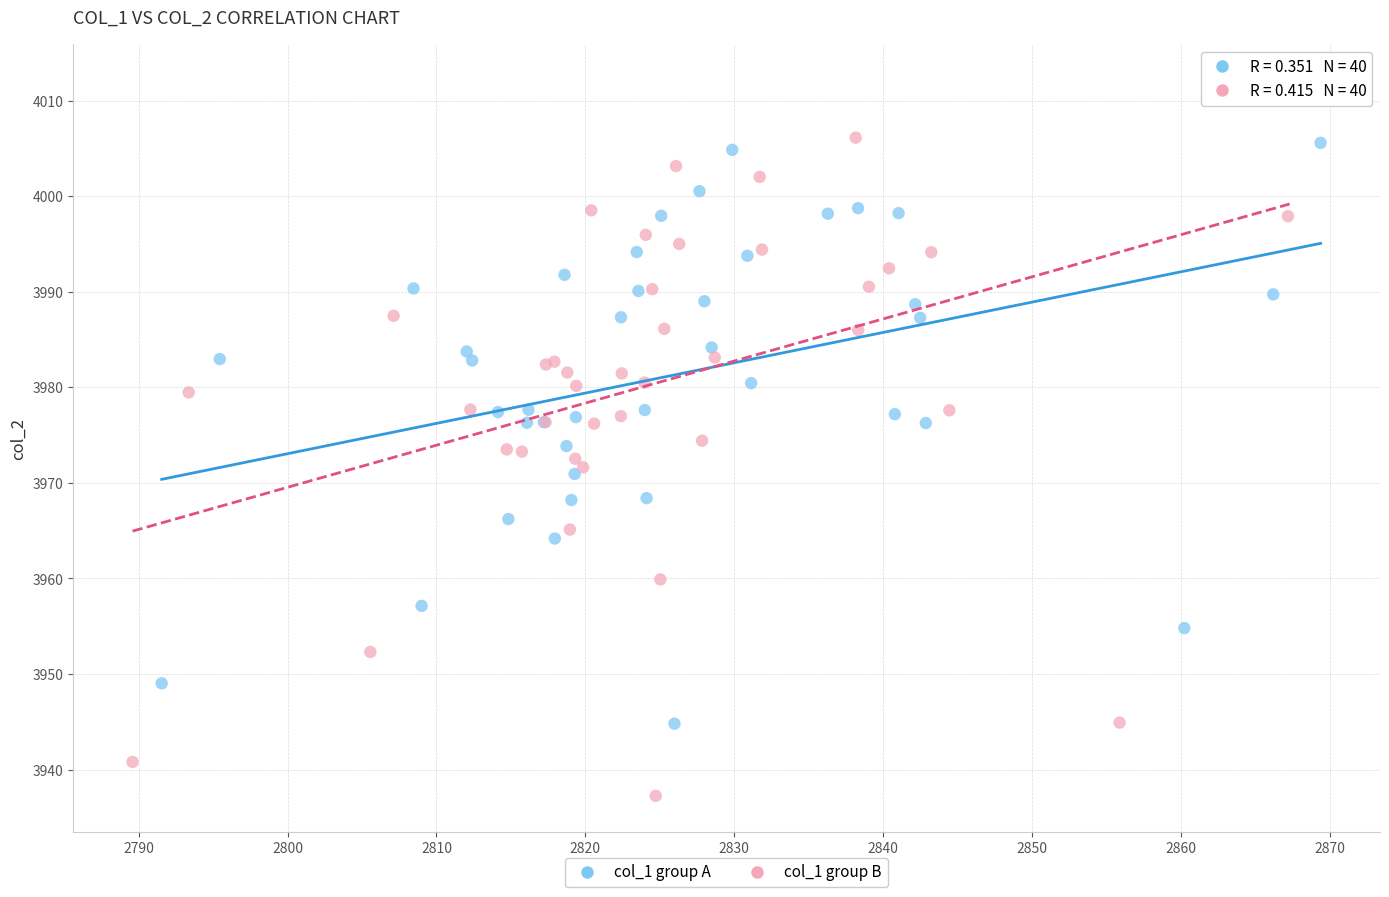

Which series reaches the minimum Y coordinate?

col_1 group B